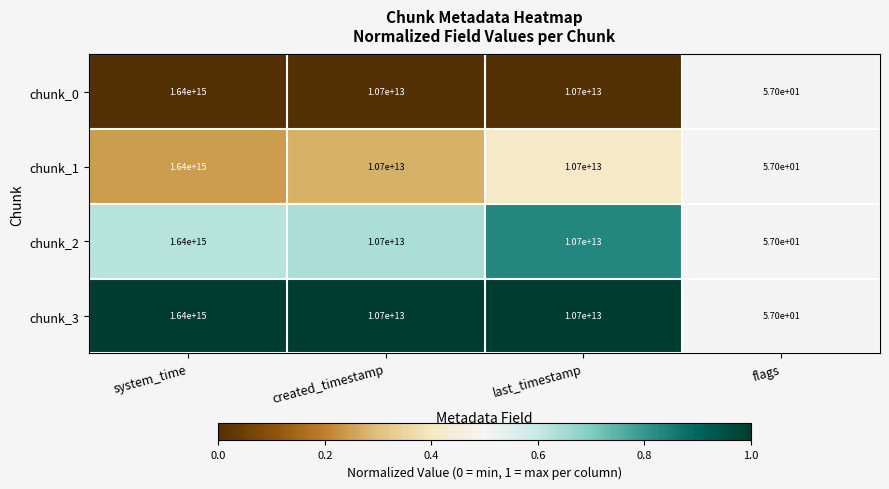

At which category is the sum across all series the highest?

system_time